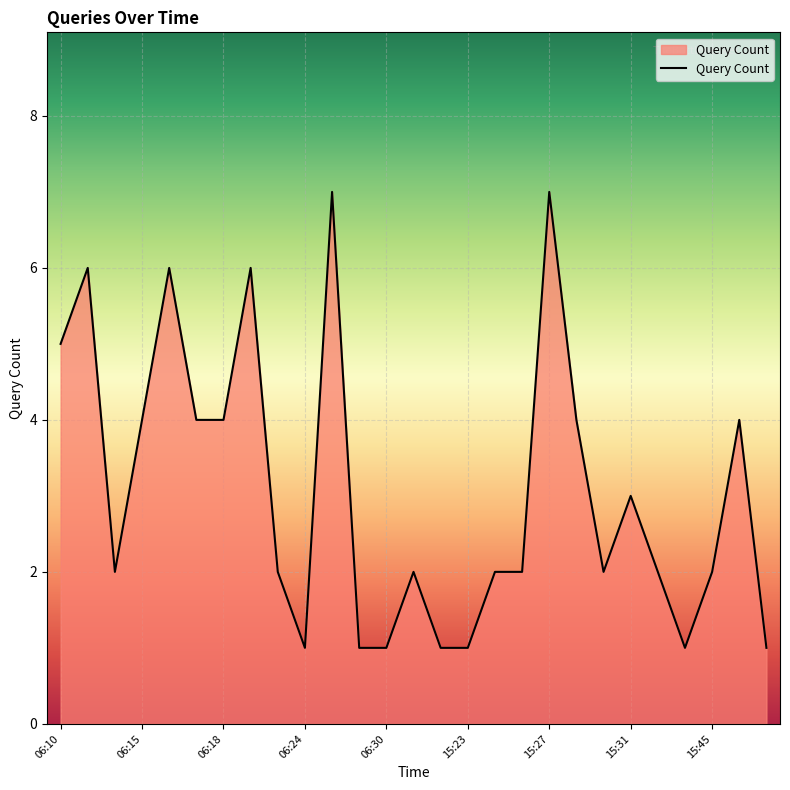

What is the maximum value shown in the chart?

7